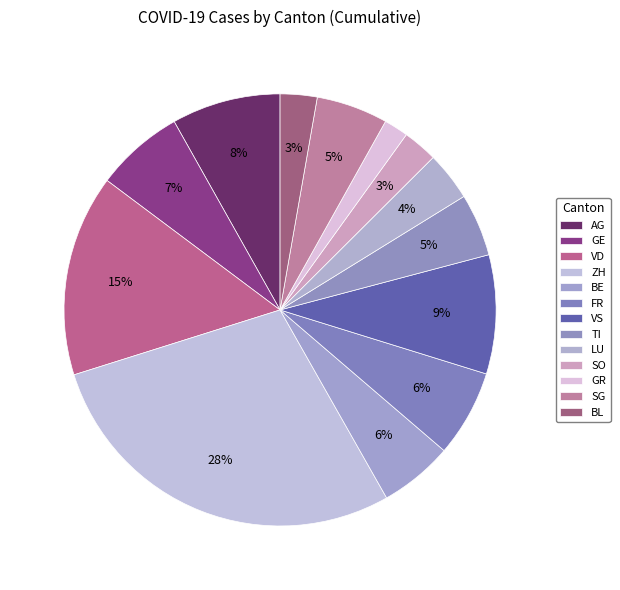

What is the total percentage of GE and SO?

9.2%